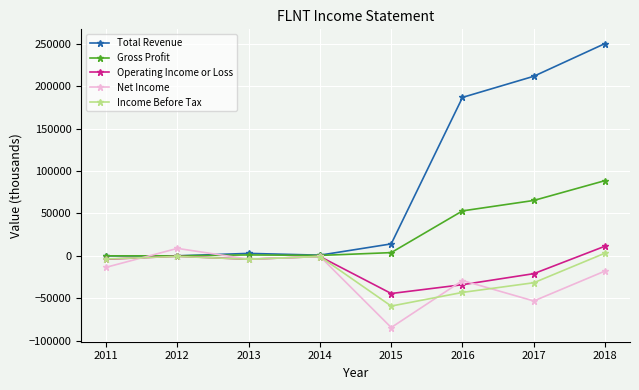

The value of Total Revenue at 2018 is 250300. True or false?

True